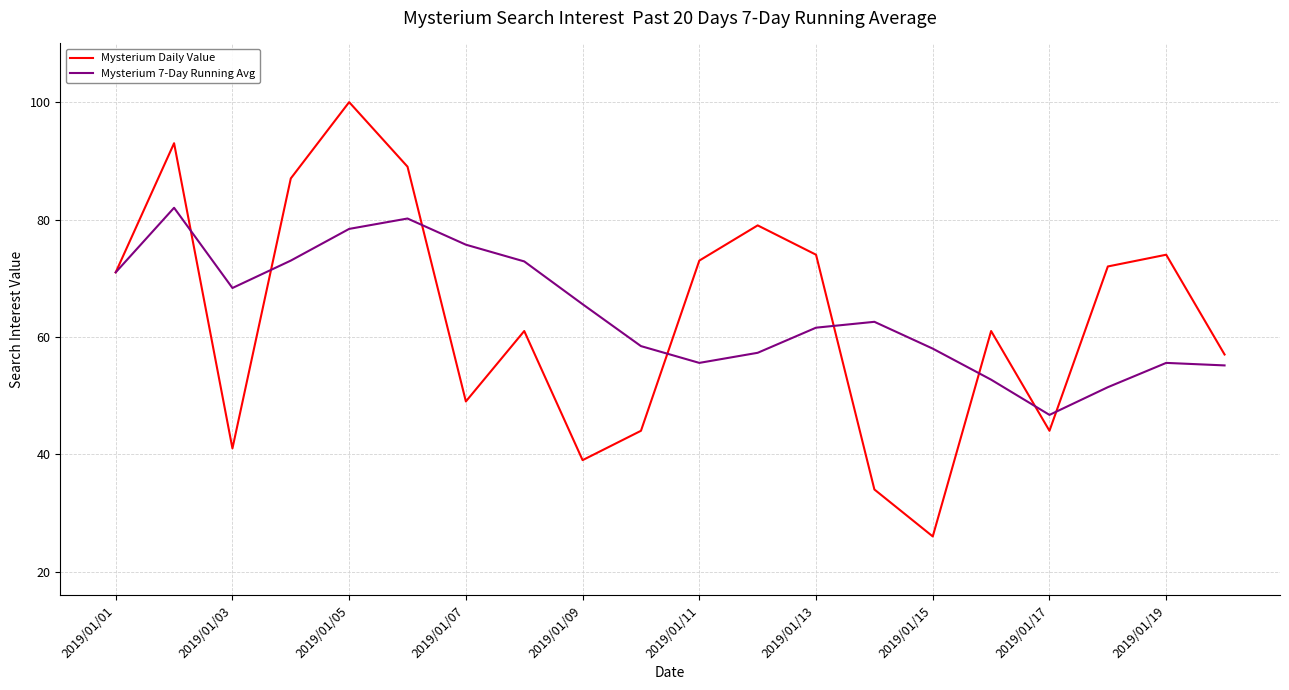

Which series has the widest spread of values?

Mysterium Daily Value